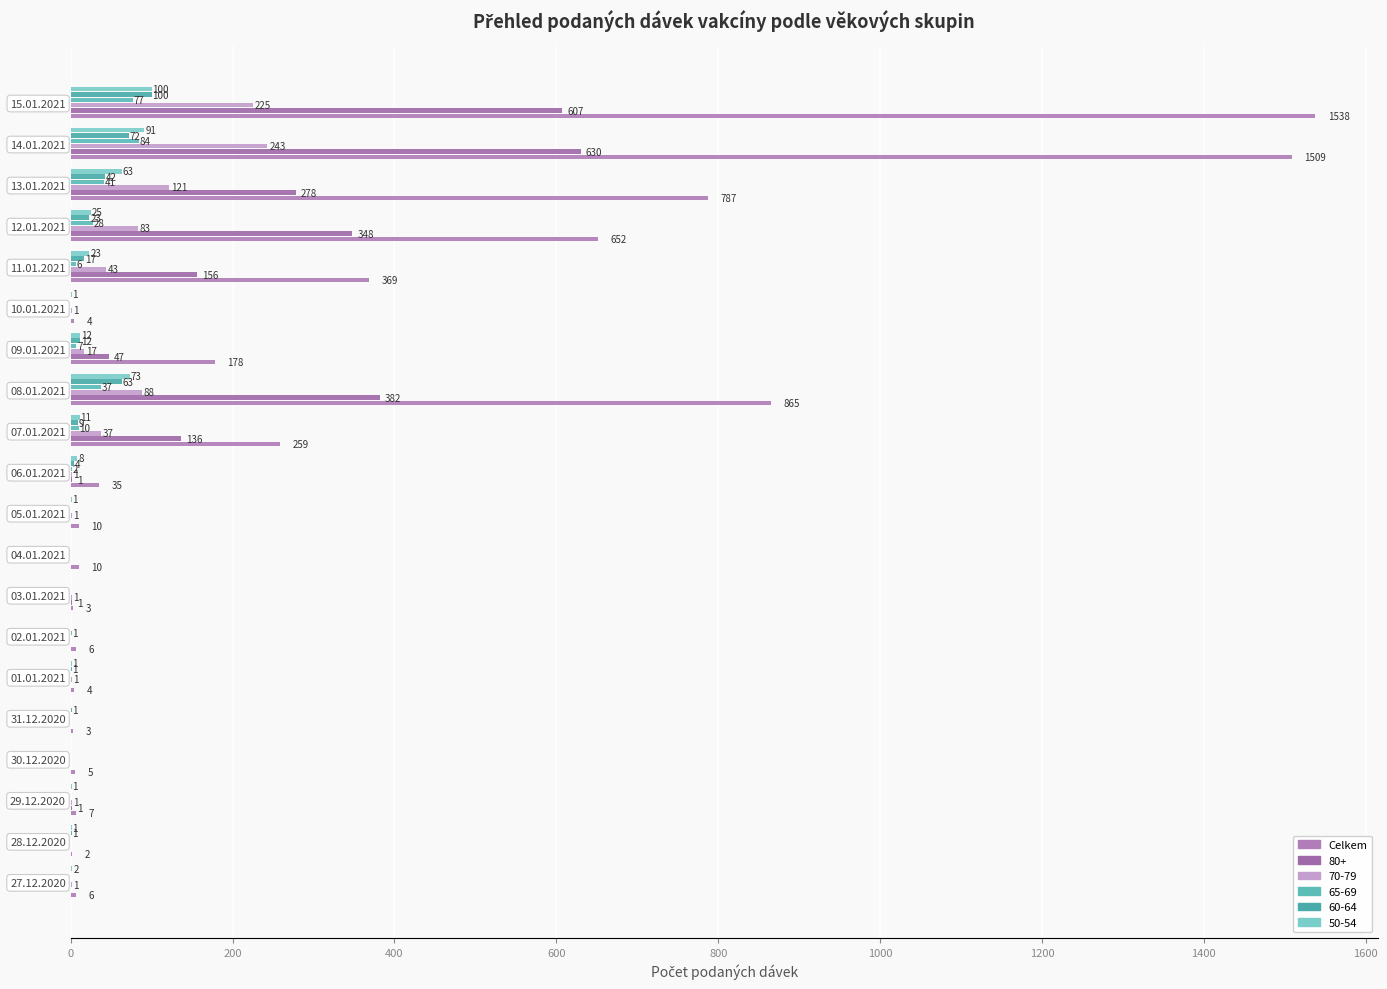

Count the number of categories in the chart.

20